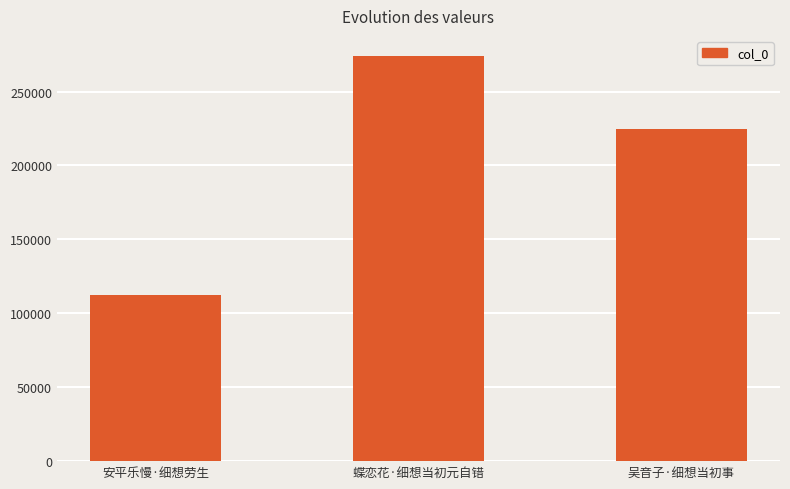

Is it true that the value at 吴音子·细想当初事 is 224881?

True